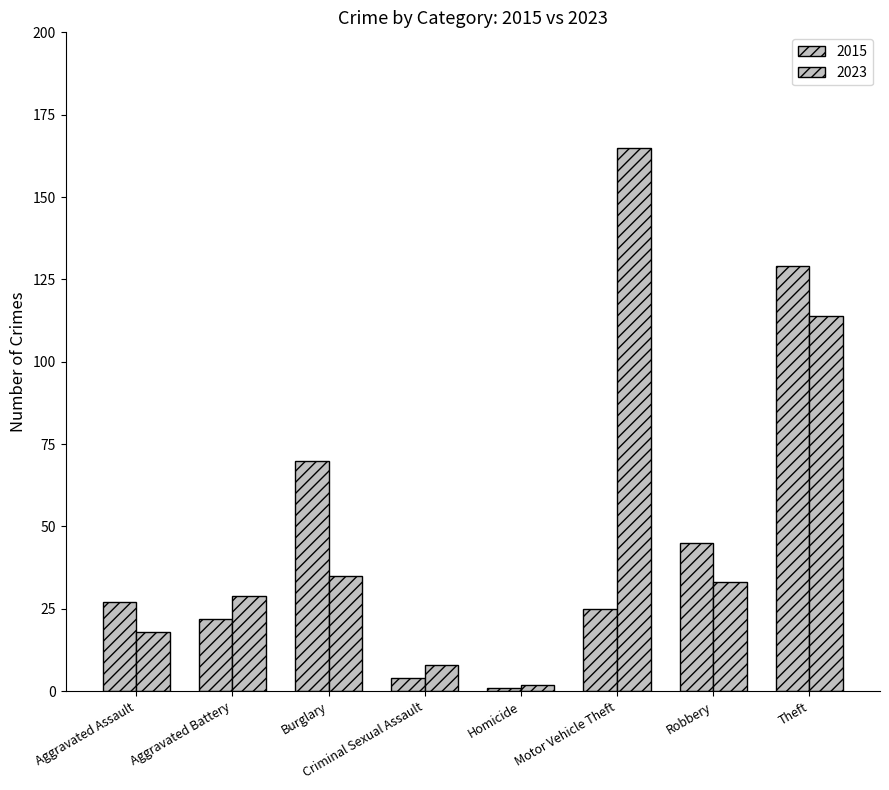

What is the value of the 2015 bar at the 7th from the left?

45